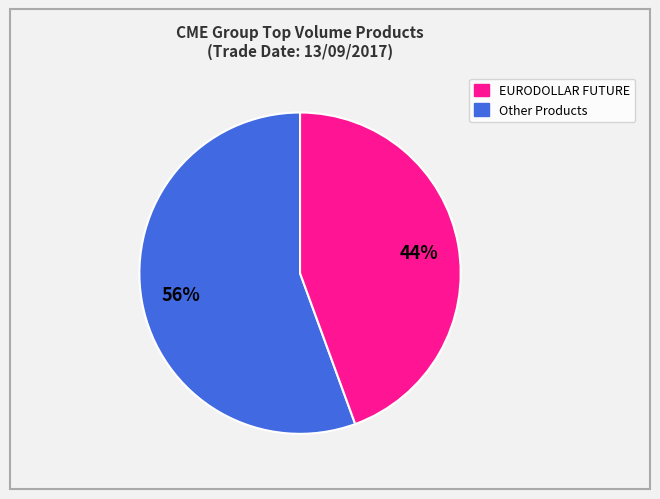

To the nearest percent, what is the average slice percentage?

50%